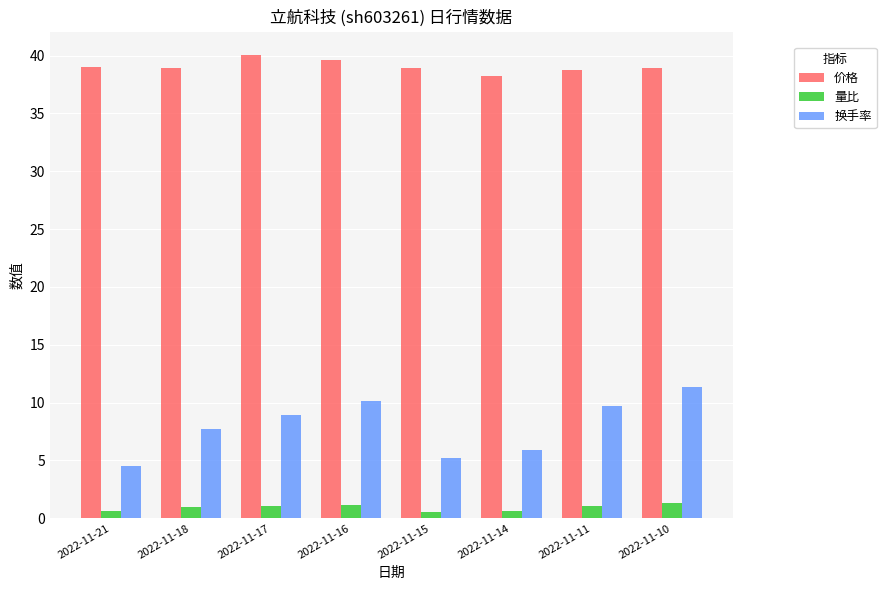

List the series in order of their peak value, highest first.

价格, 换手率, 量比